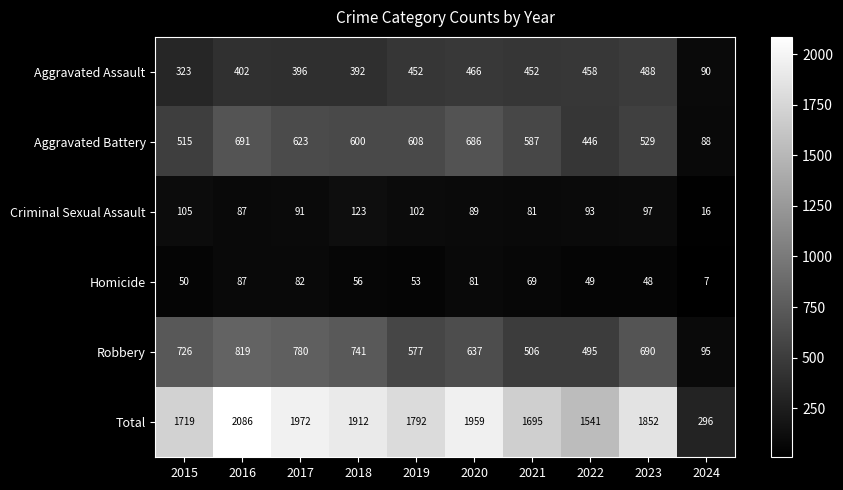

What is the minimum value shown in the chart?

7